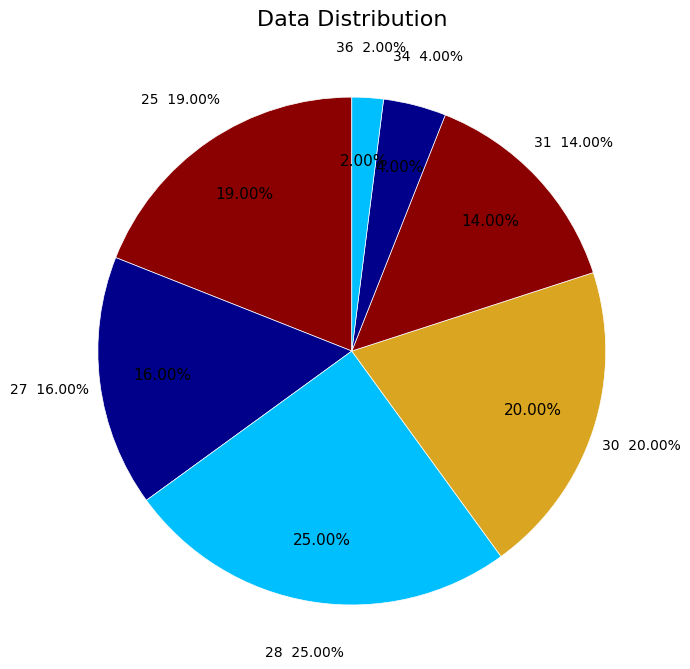

What is the largest slice in the pie chart?

28